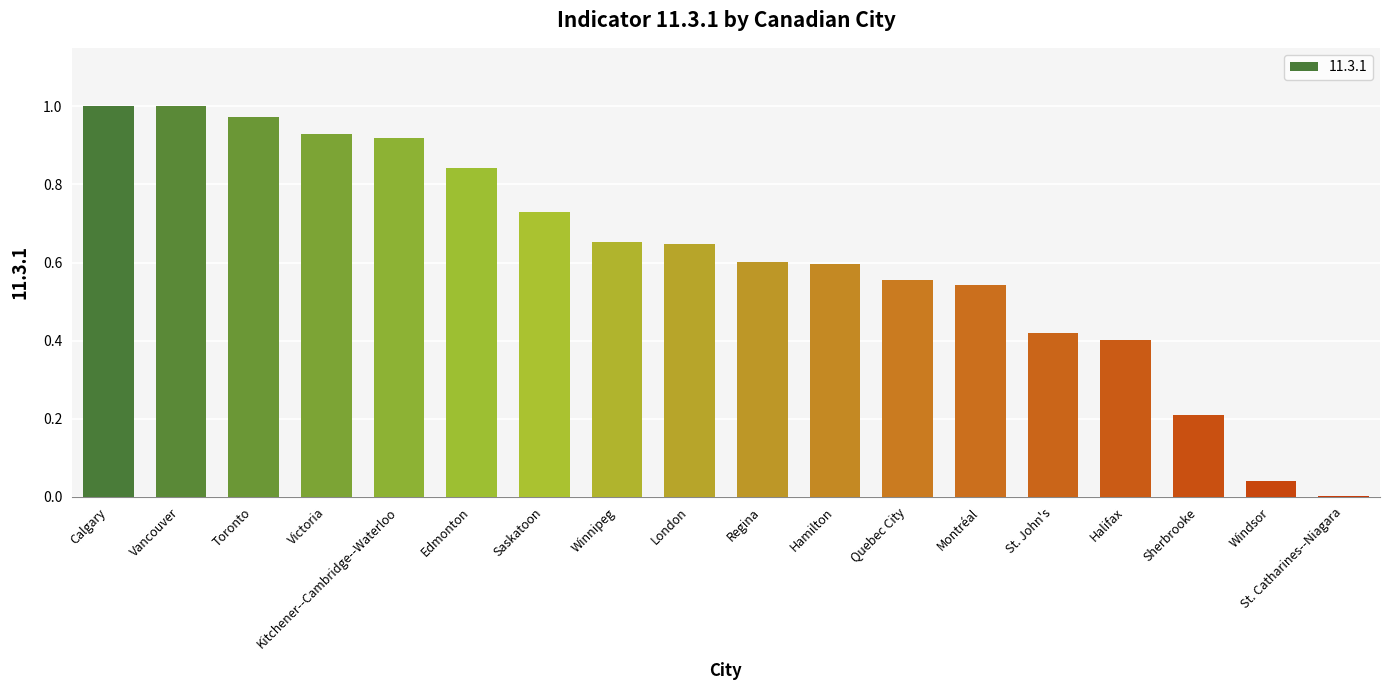

What is the change in value from Calgary to Quebec City?

-0.4